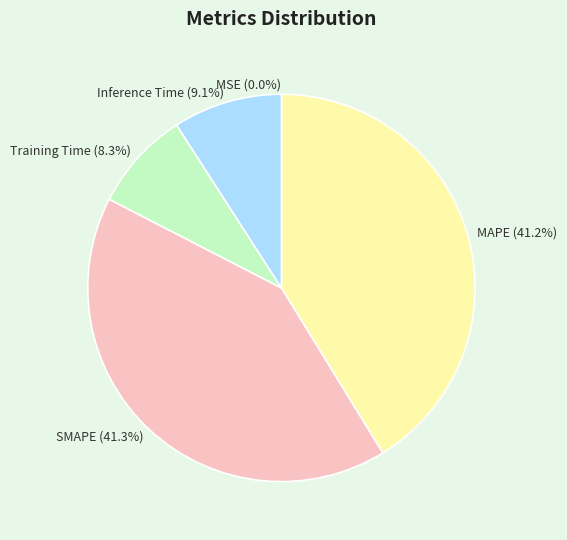

Between SMAPE and MSE, which is larger?

SMAPE